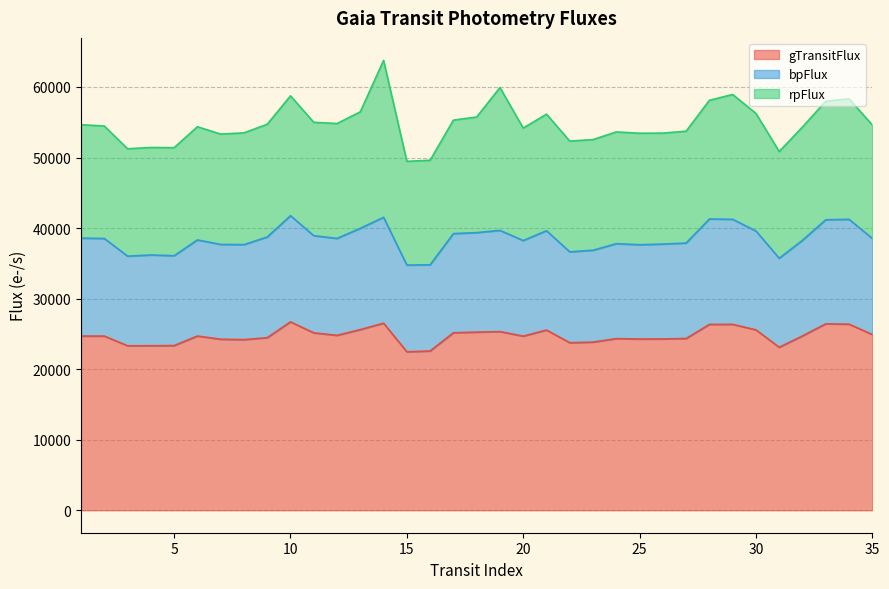

What is the highest value of the gTransitFlux series?

26703.3